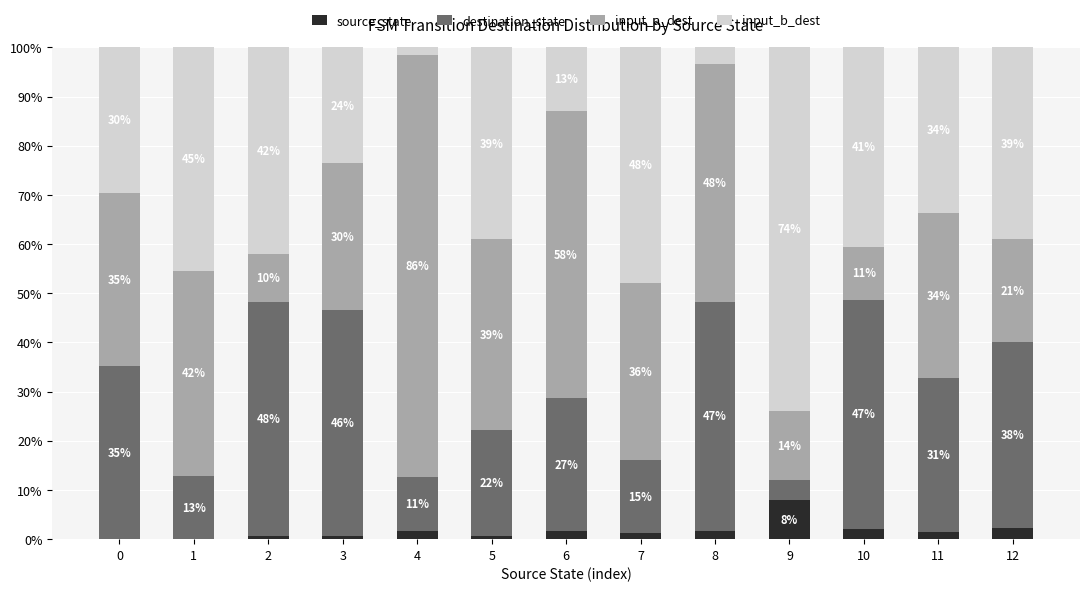

What are all the series names shown in the legend?

source_state, destination_state, input_a_dest, input_b_dest